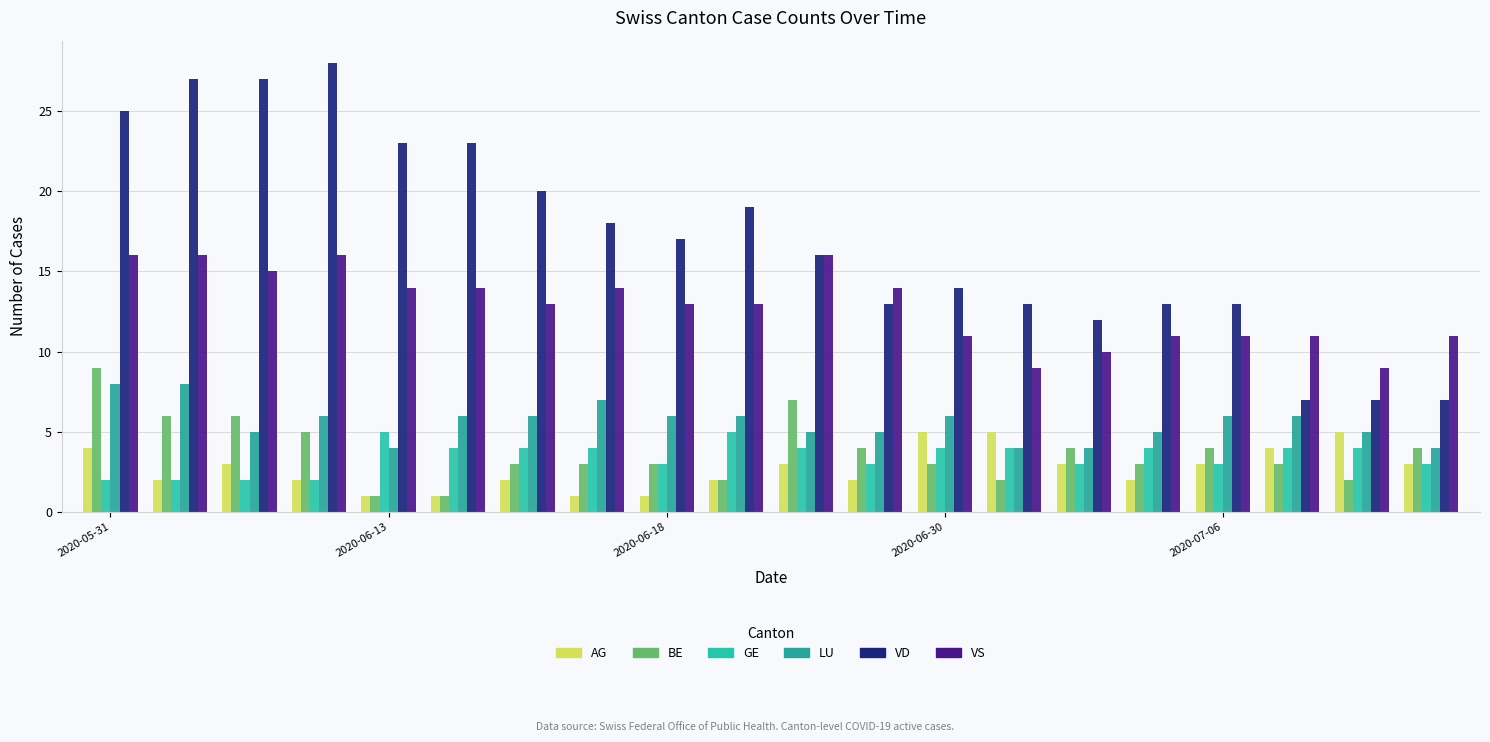

How many distinct data groups are displayed?

6